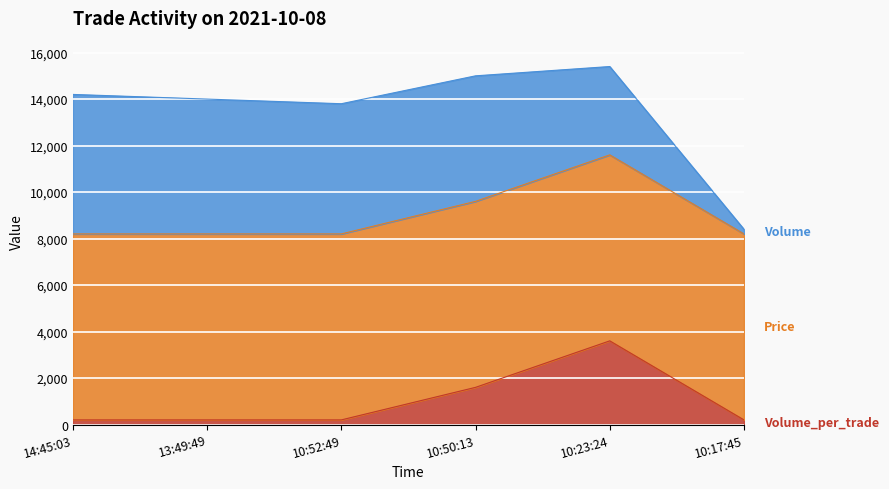

At which label does Volume first exceed 5600?

14:45:03